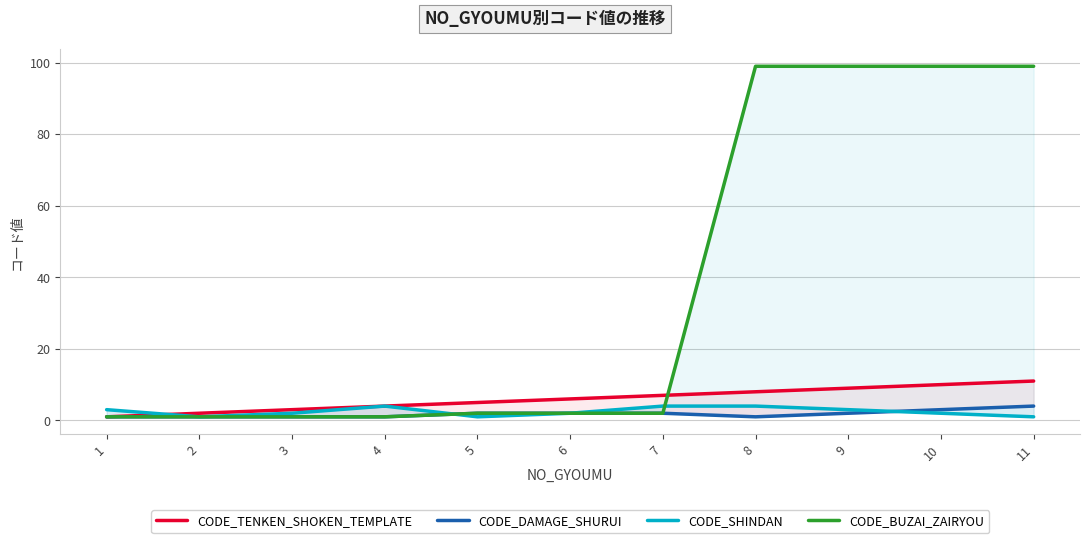

The value of CODE_TENKEN_SHOKEN_TEMPLATE at 6 is 4. True or false?

False